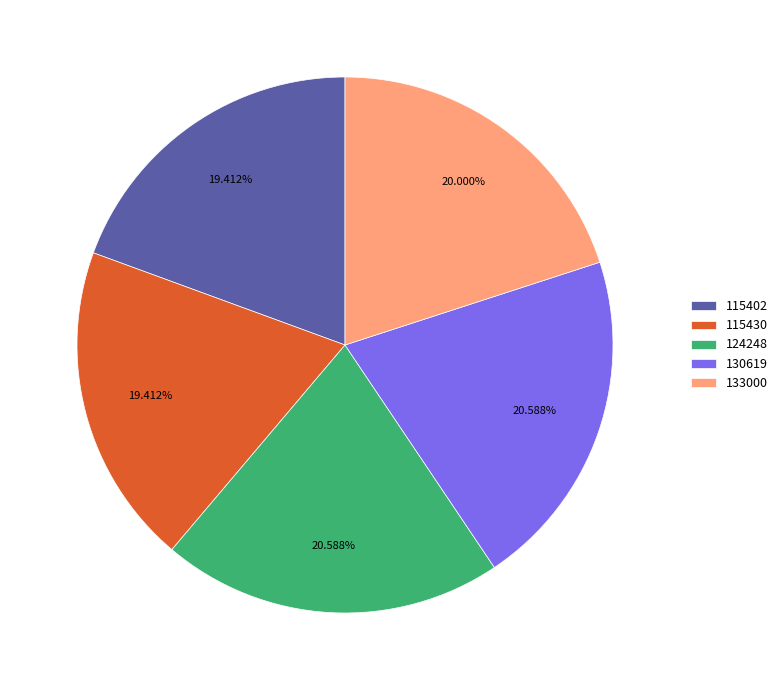

How many segments does this pie chart have?

5